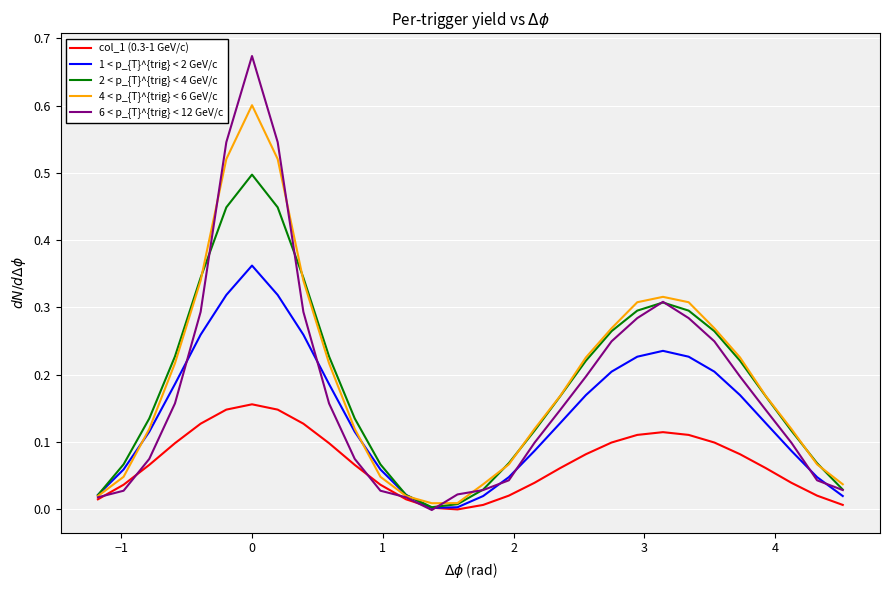

Which series has the largest range (max minus min)?

6 < p_{T}^{trig} < 12 GeV/c